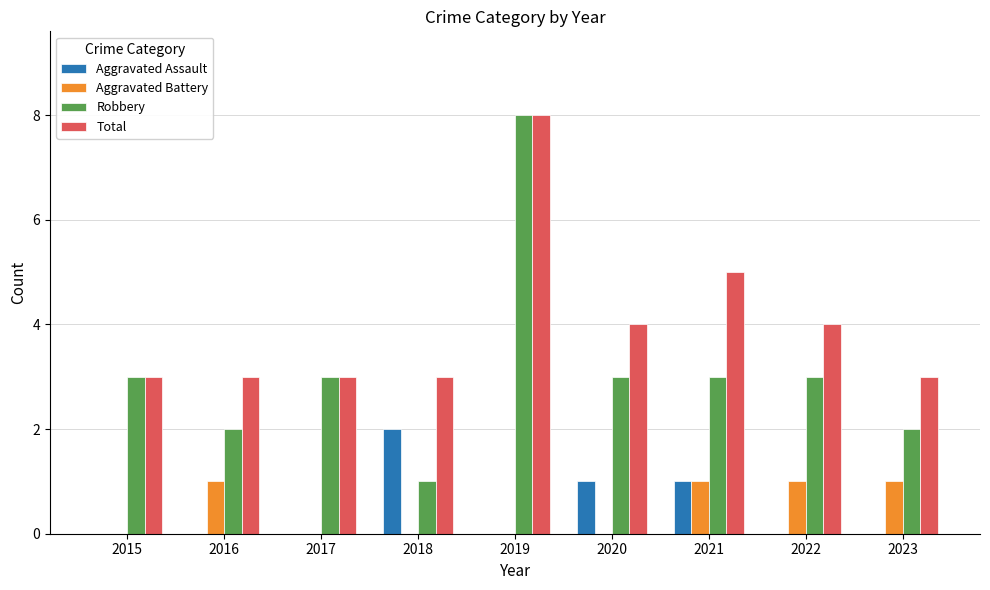

What is the sum of the Total values at 2015 and 2023?

6